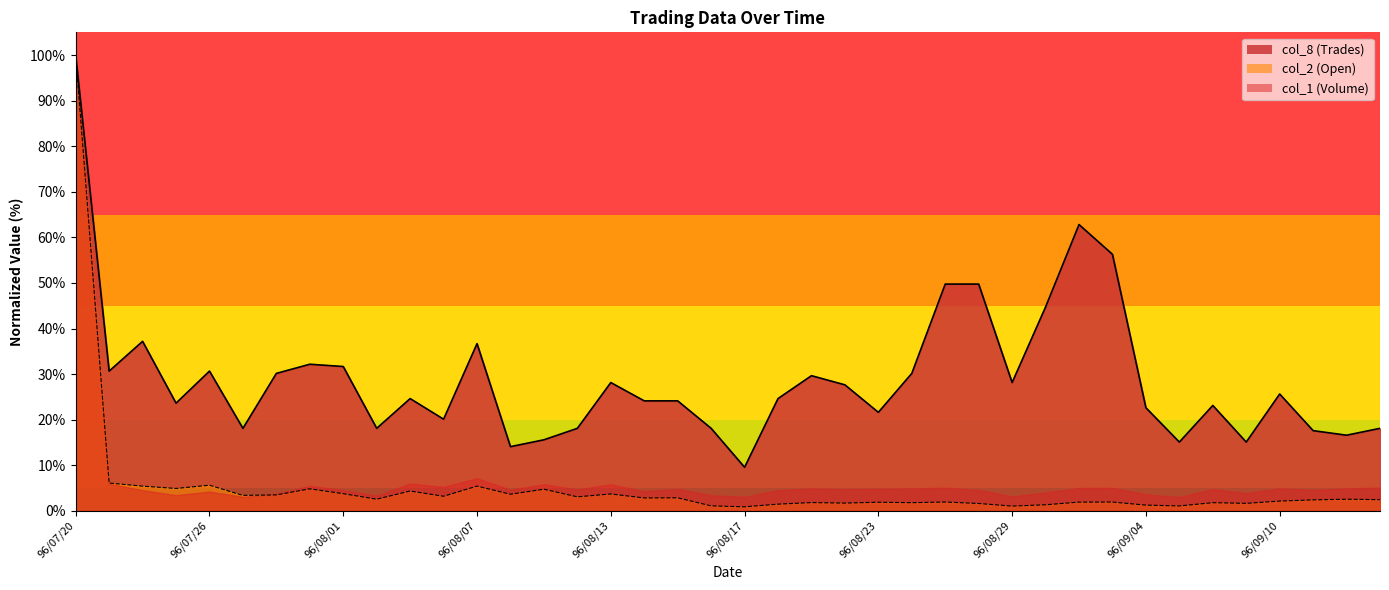

How many data points in col_2 (Open) are above 2?

23